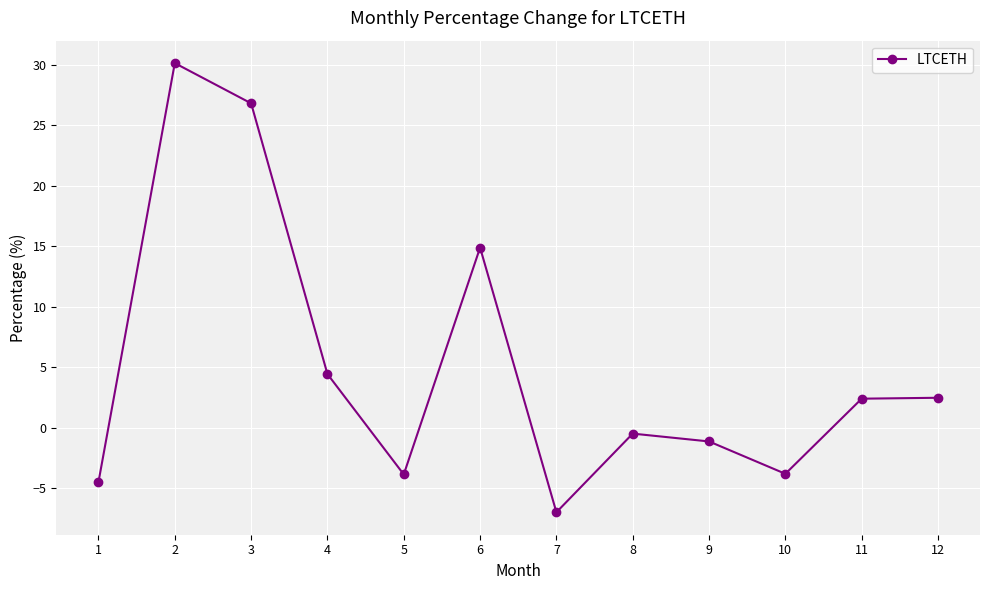

At which category does the chart reach its peak across all series?

2